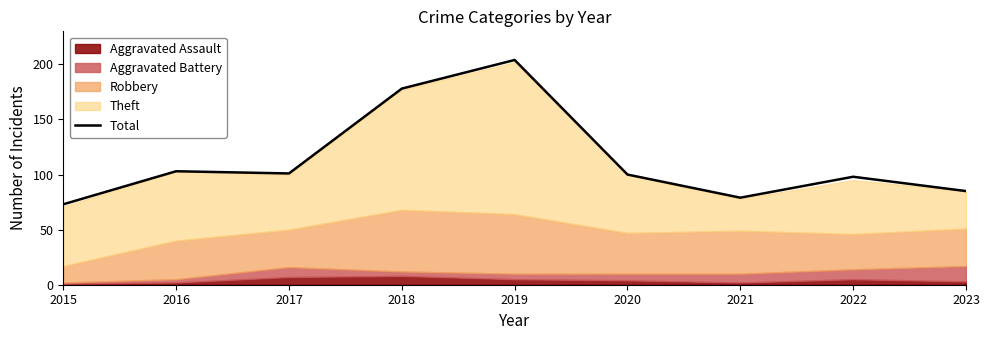

What is the value of the 4th point from the left?

178